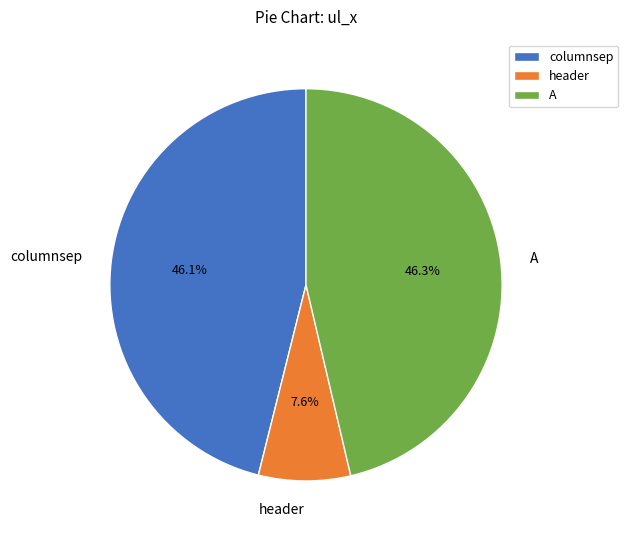

What is the total percentage of A and header?

53.9%